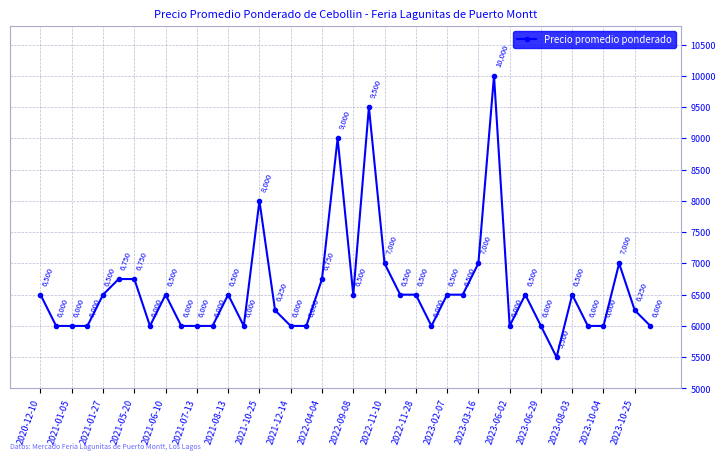

What is the sum of all values?

263250